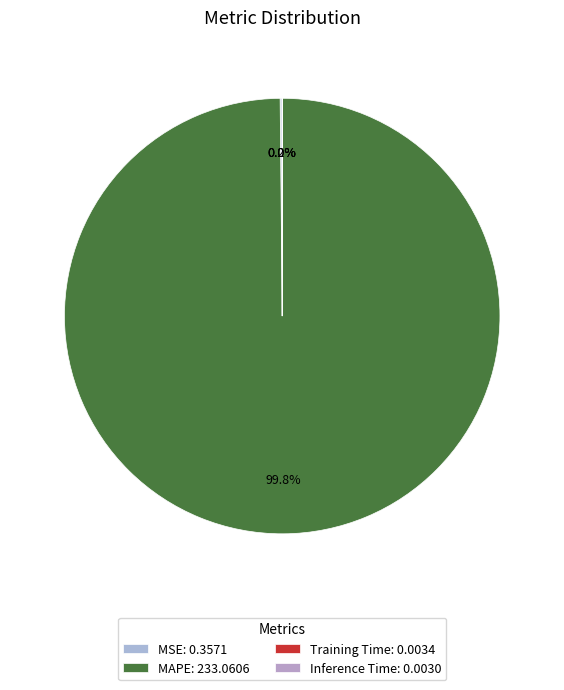

Between MSE and MAPE, which is larger?

MAPE